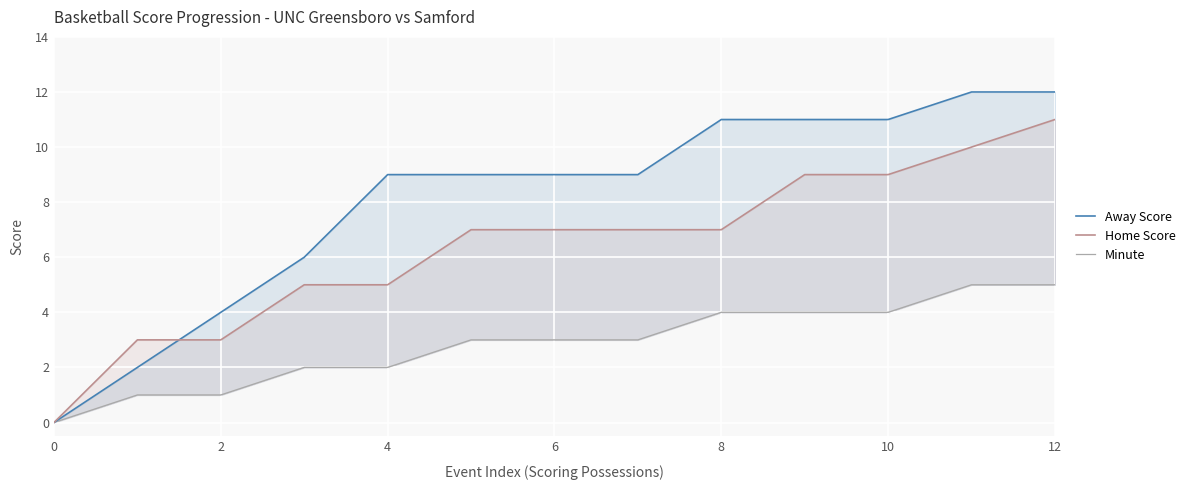

How many times do Home Score and Away Score cross each other?

1